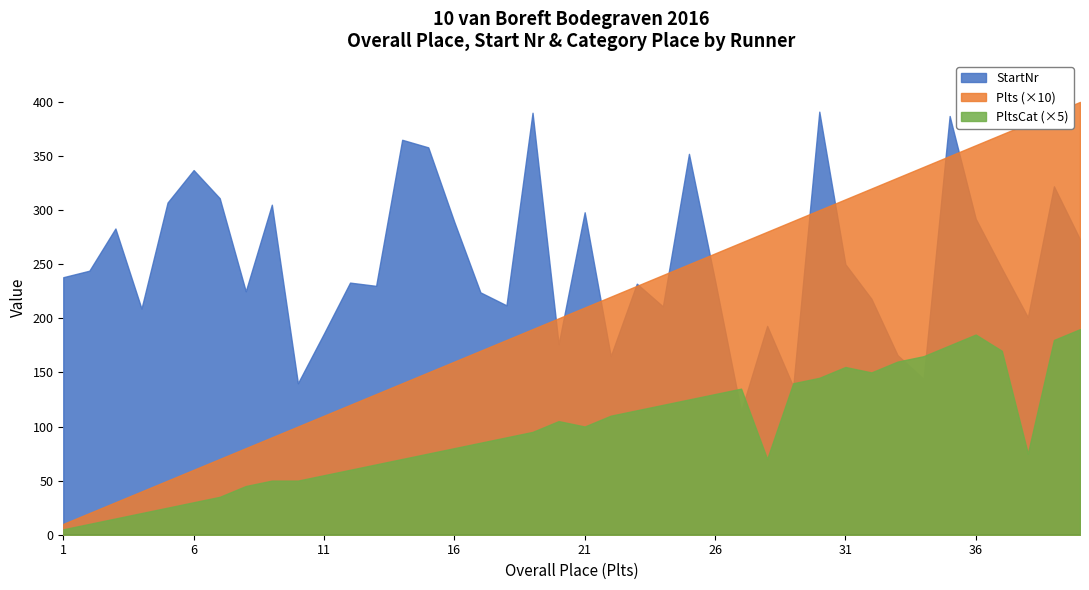

Count the number of categories in the chart.

40